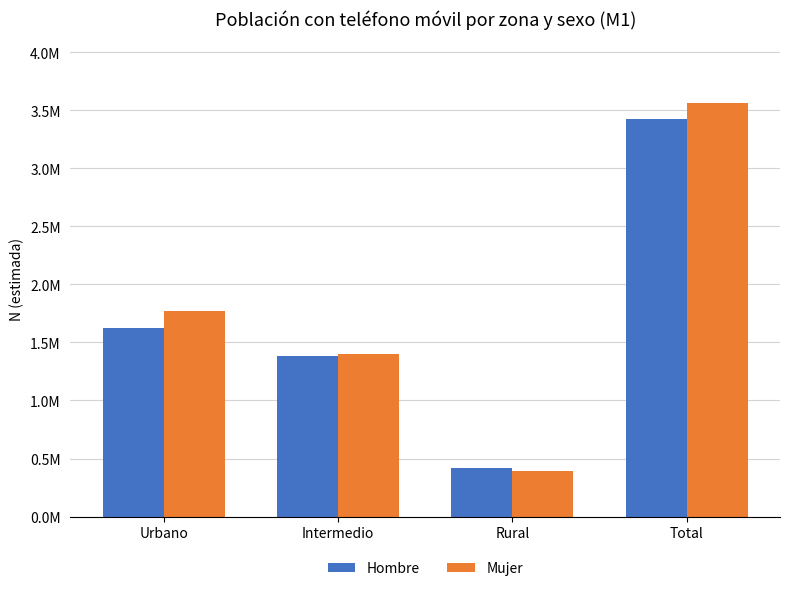

Rank the series at Urbano from highest to lowest value.

Mujer, Hombre